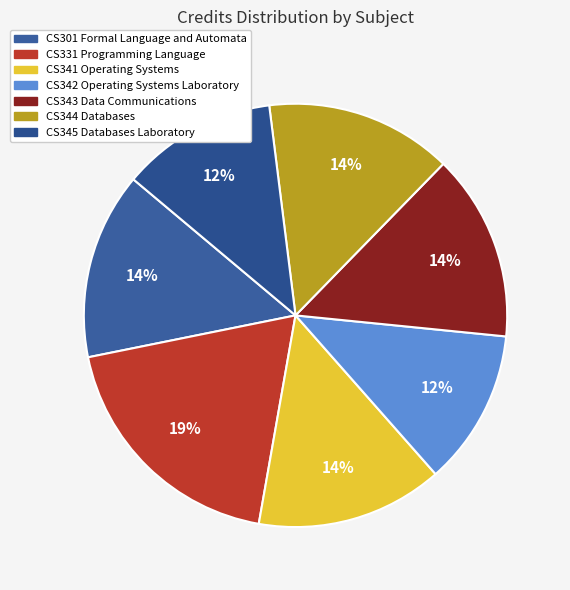

Count the number of slices in the pie.

7